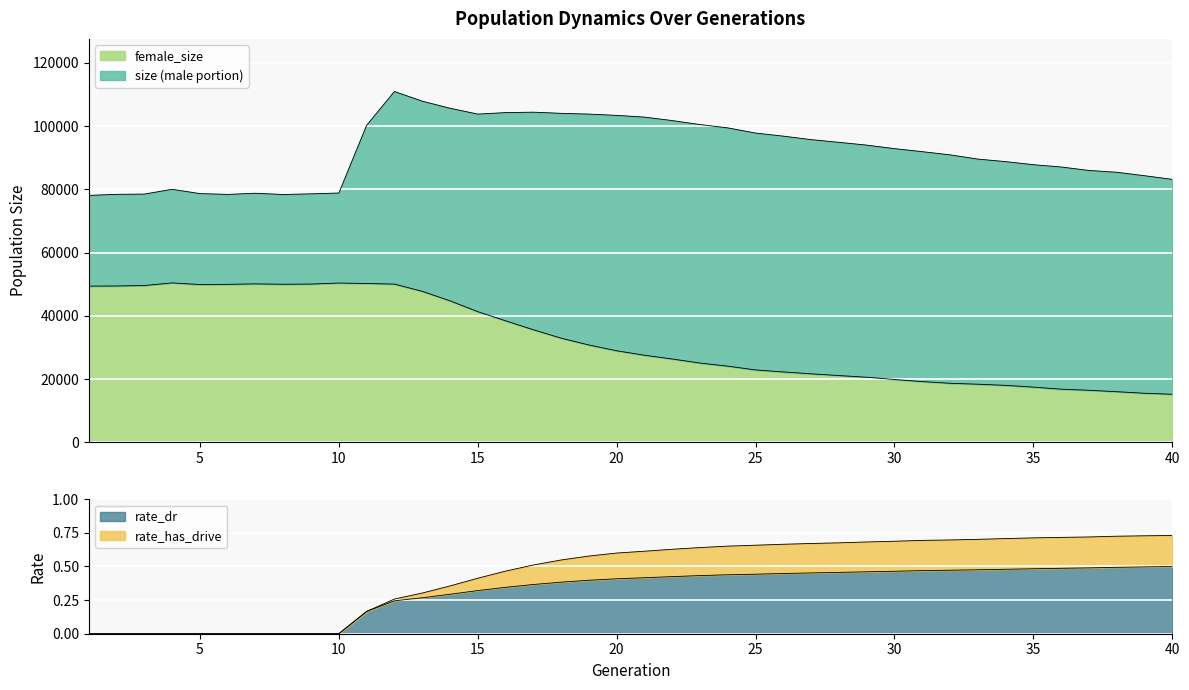

True or false: rate_dr has a value of 0.3 at 13.

True